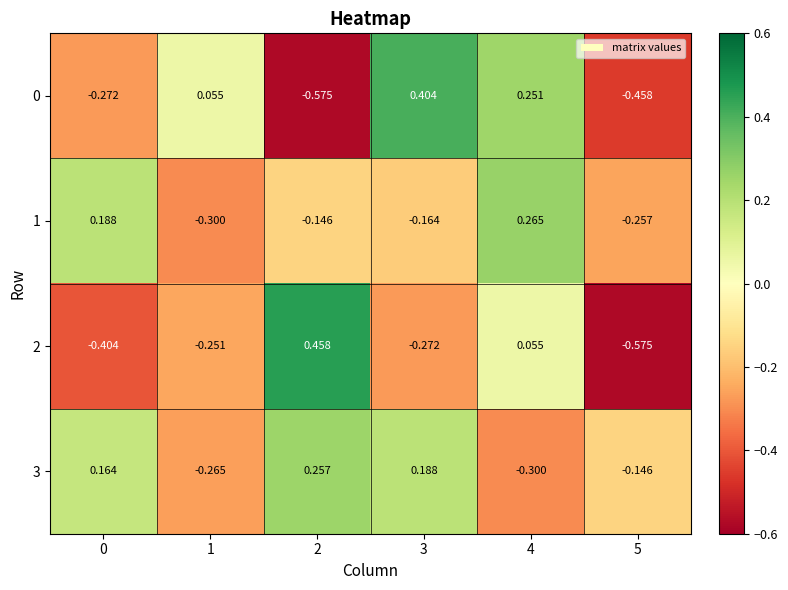

How many positive values does the 3 series have?

3